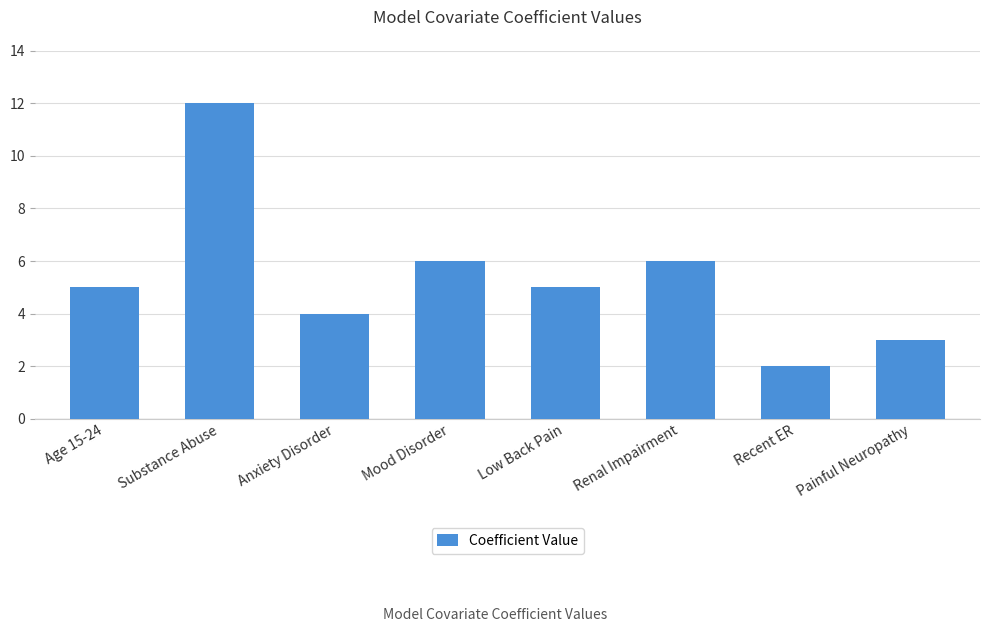

What is the minimum value shown in the chart?

2